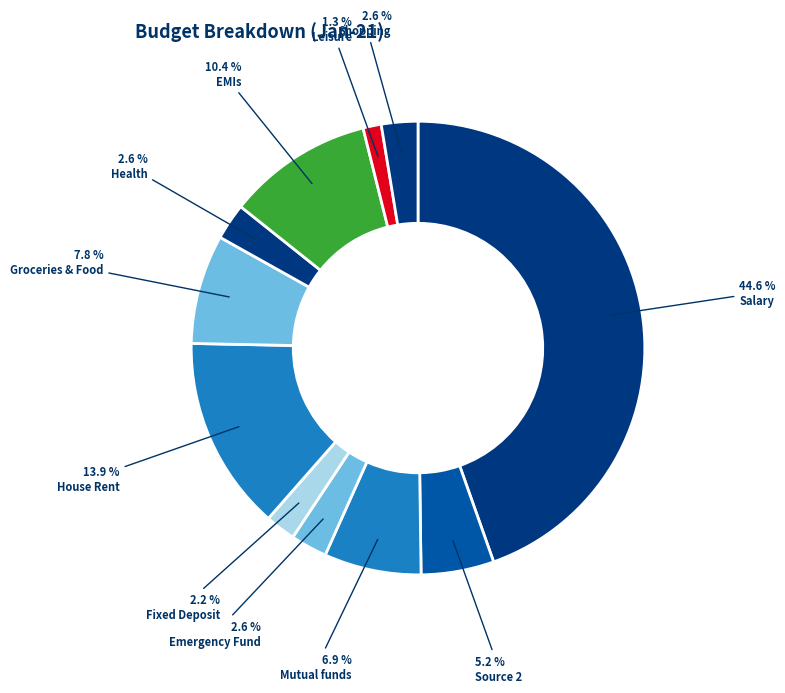

Count the number of slices in the pie.

11